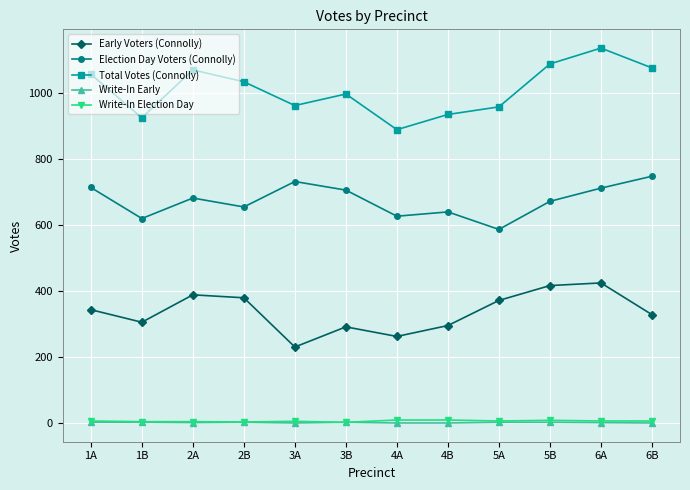

True or false: Write-In Election Day has more than 0 points higher than both neighbors.

True